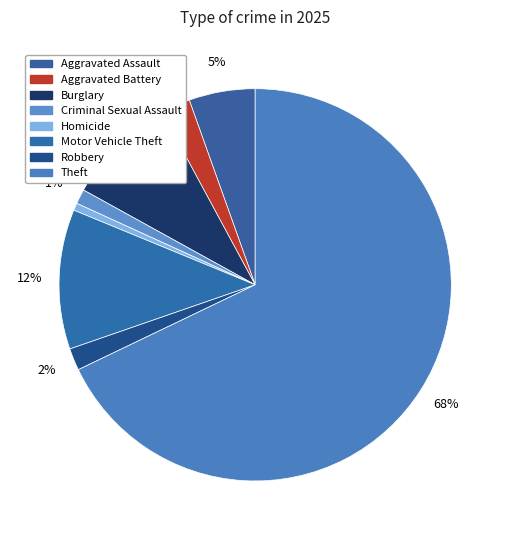

To the nearest percent, what is the difference between the largest and smallest slice percentages?

67%